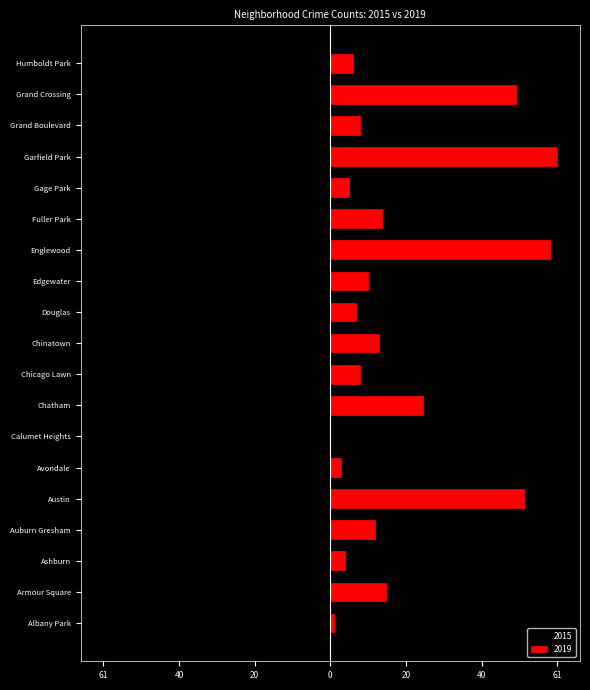

Which has a higher value, Douglas or Ashburn?

Ashburn